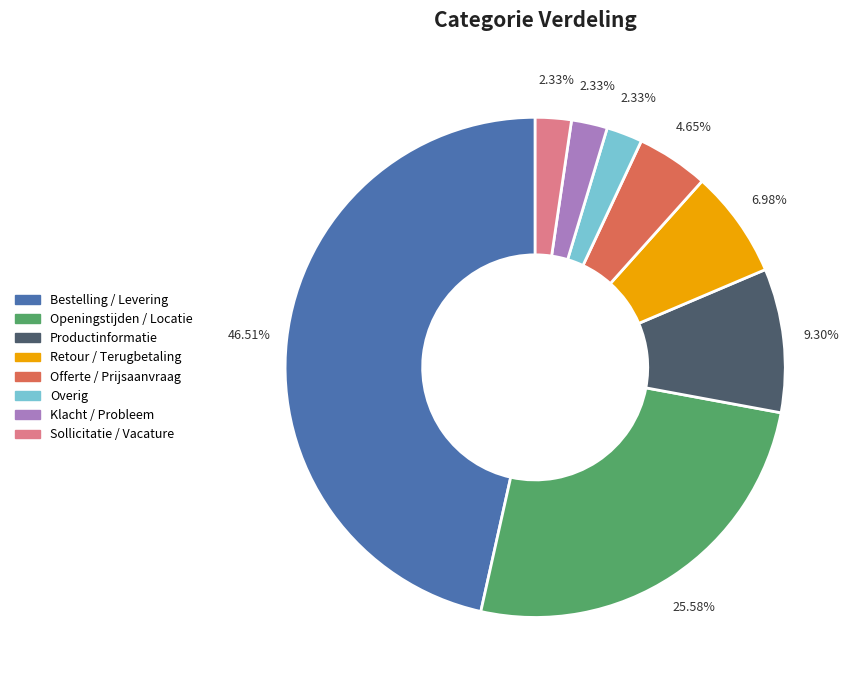

Is Klacht / Probleem the majority of the pie?

No